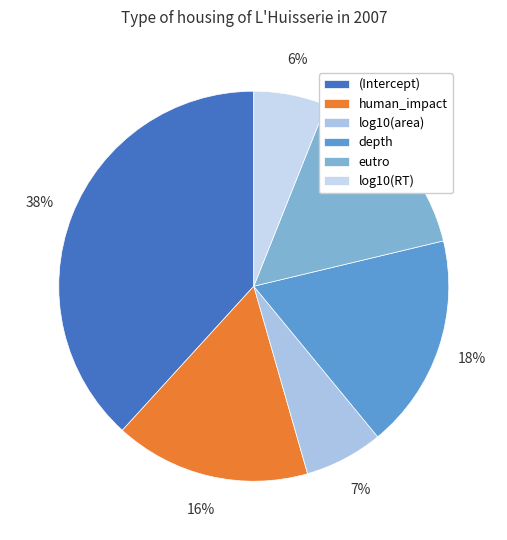

Which slice is the largest?

(Intercept)